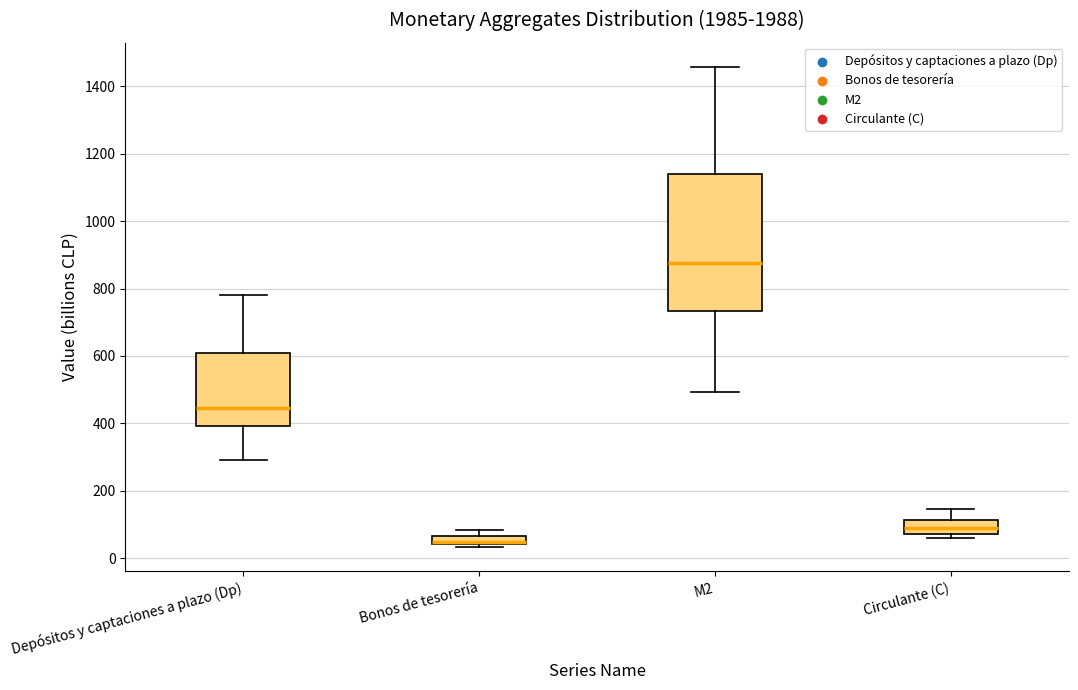

Which box's median line is the highest?

M2